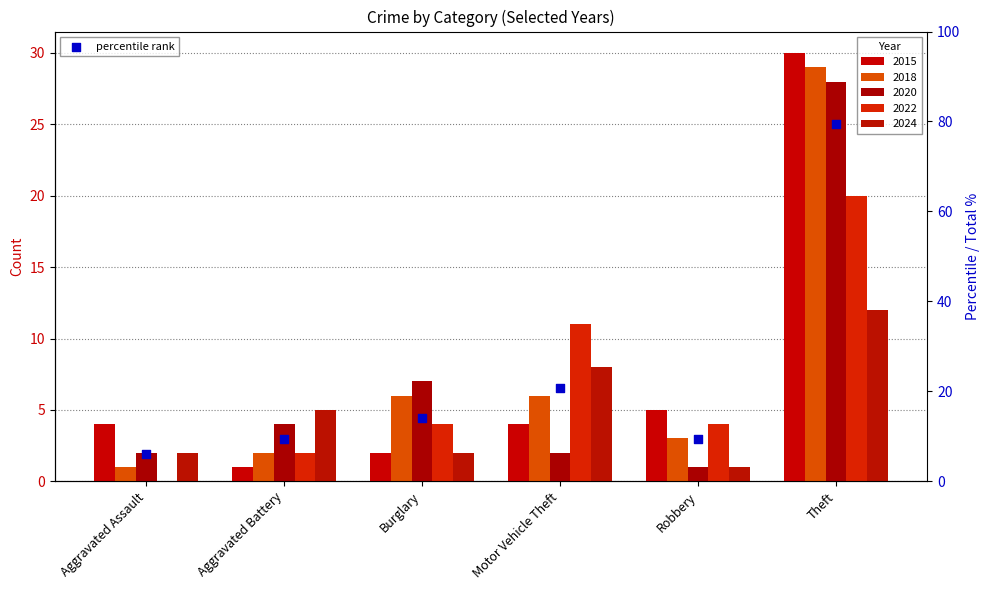

Which series has the largest total across all categories?

2018